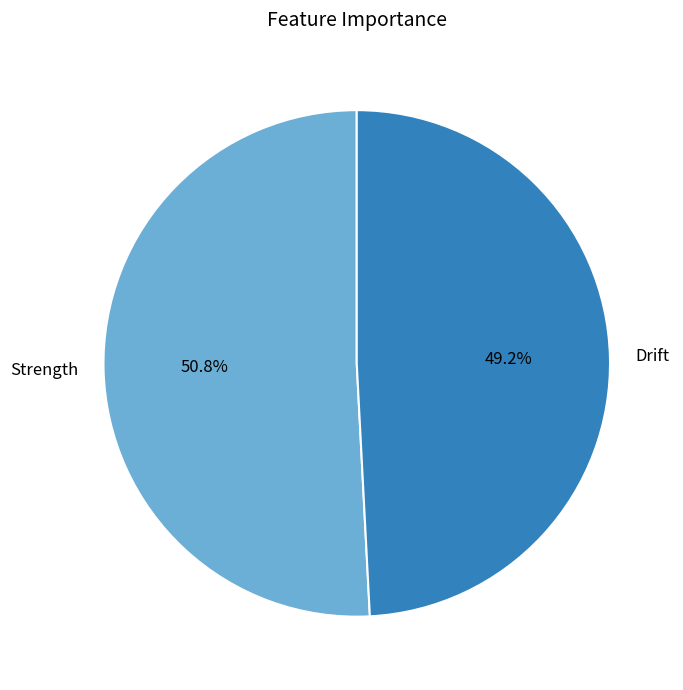

Is there any slice that represents more than half of the pie?

Yes